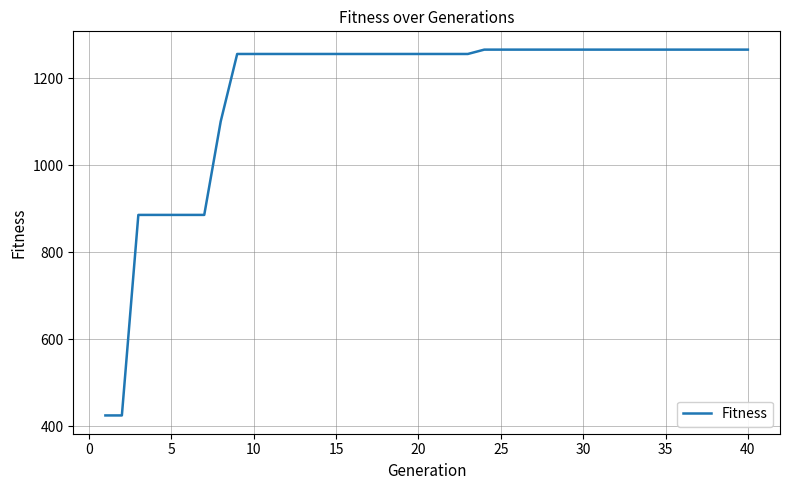

What is the maximum value shown in the chart?

1266